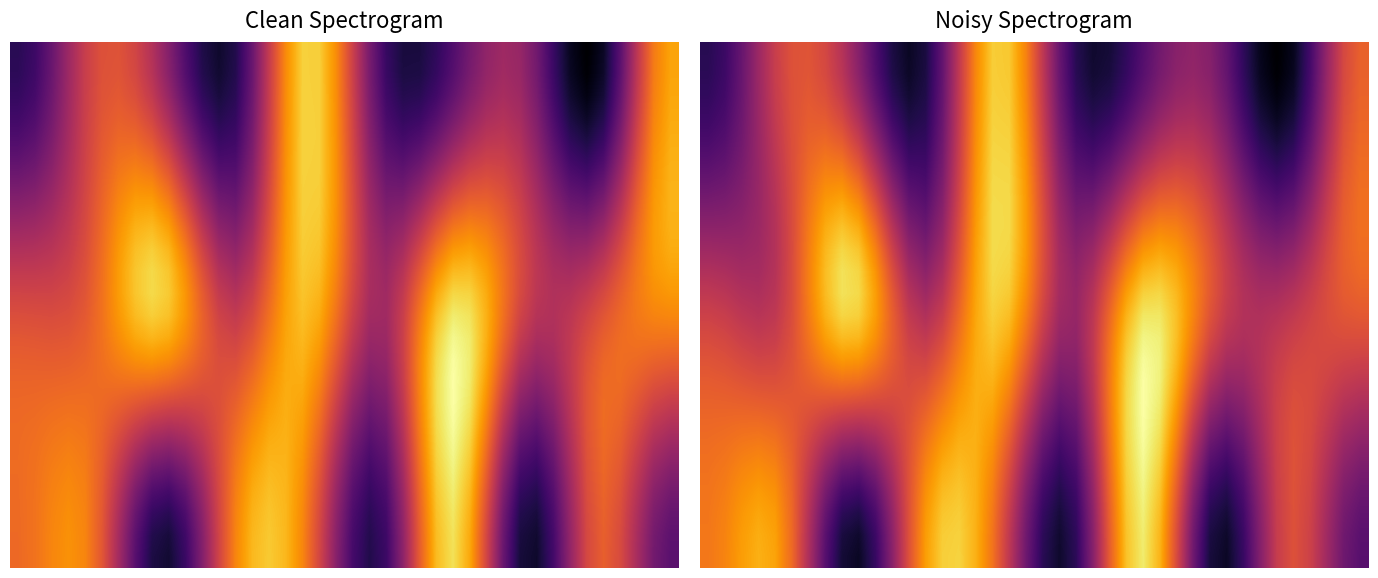

How many categories are shown in the chart?

40